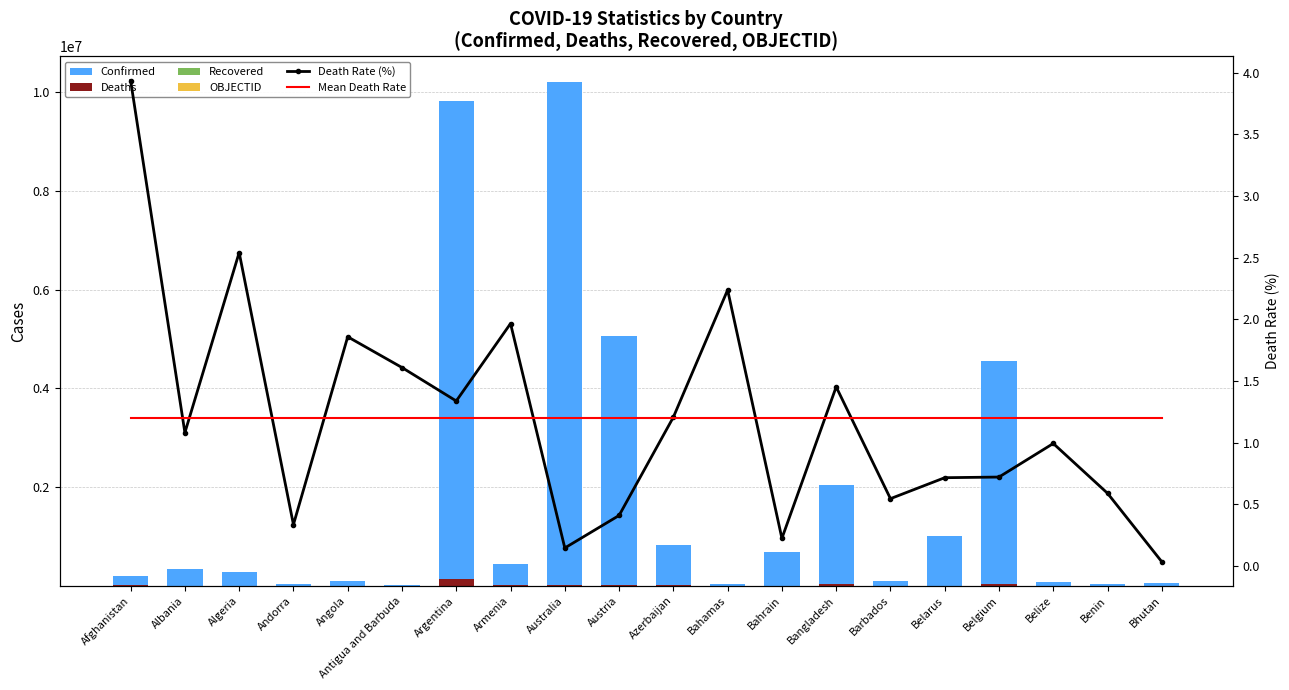

Which series has the largest total across all categories?

Confirmed